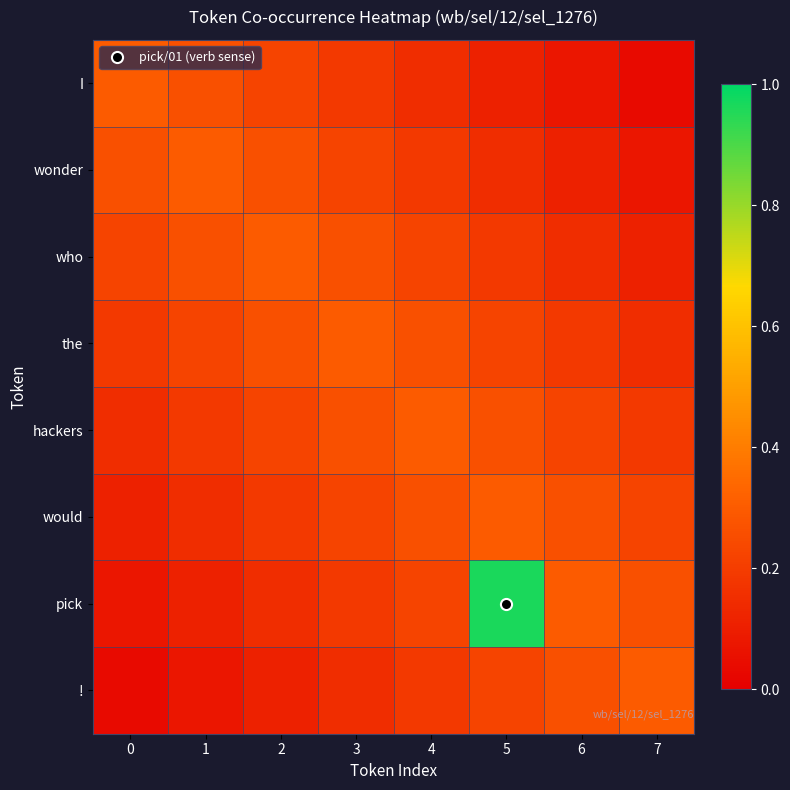

How many distinct data groups are displayed?

8